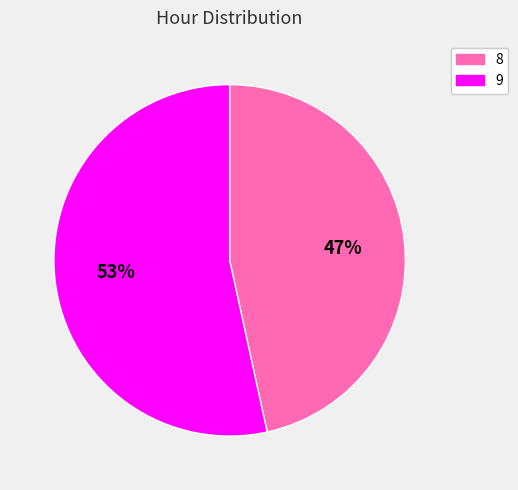

To the nearest percent, what is the combined percentage of 8 and 9?

100%